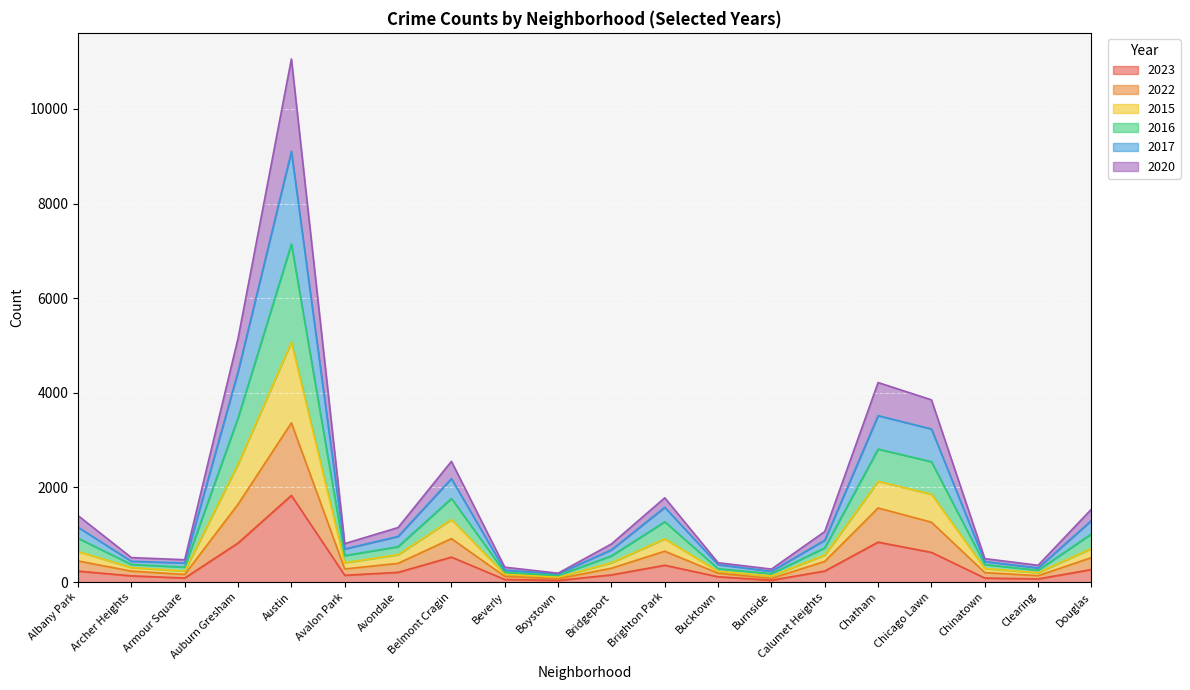

At which category is the sum across all series the highest?

Austin